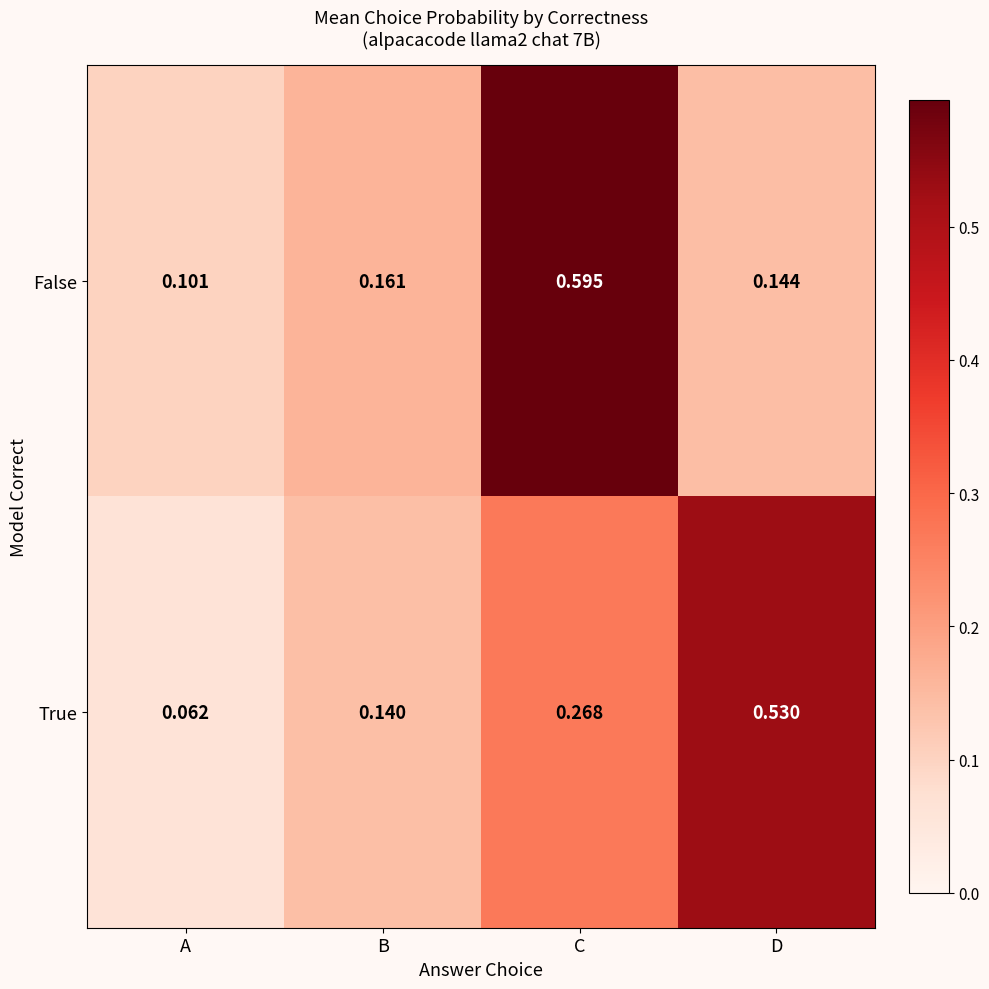

At which category does the chart reach its peak across all series?

C